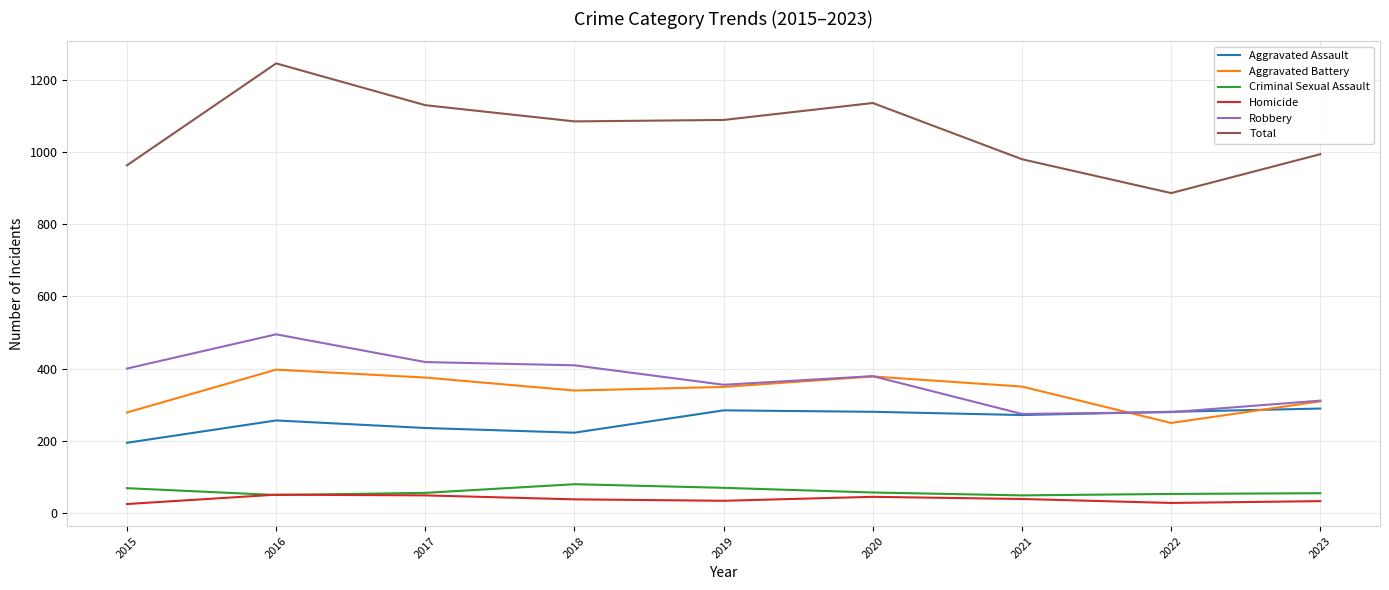

What is the spread (max minus min) of values at 2019?

1057